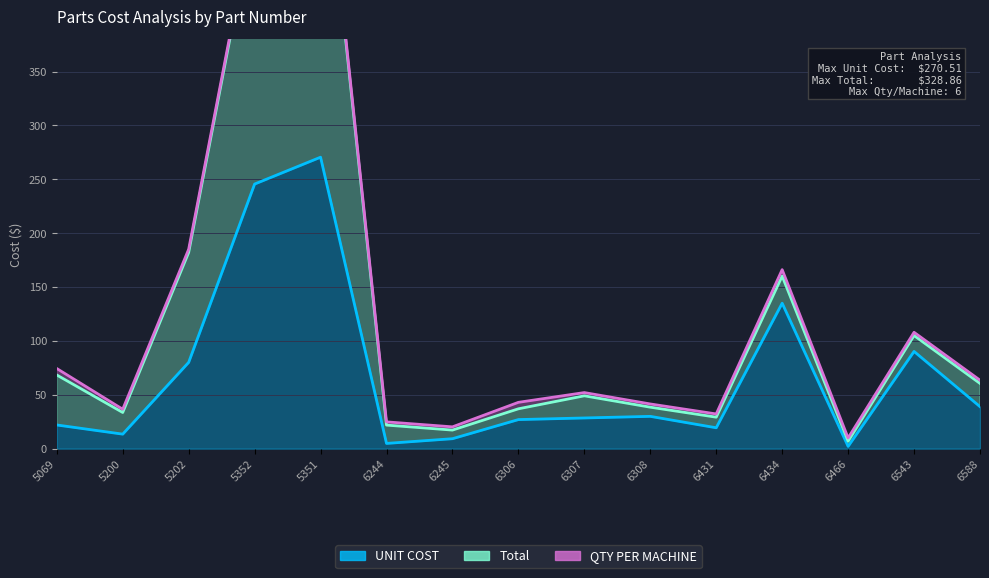

True or false: Total and UNIT COST intersect in this chart.

False